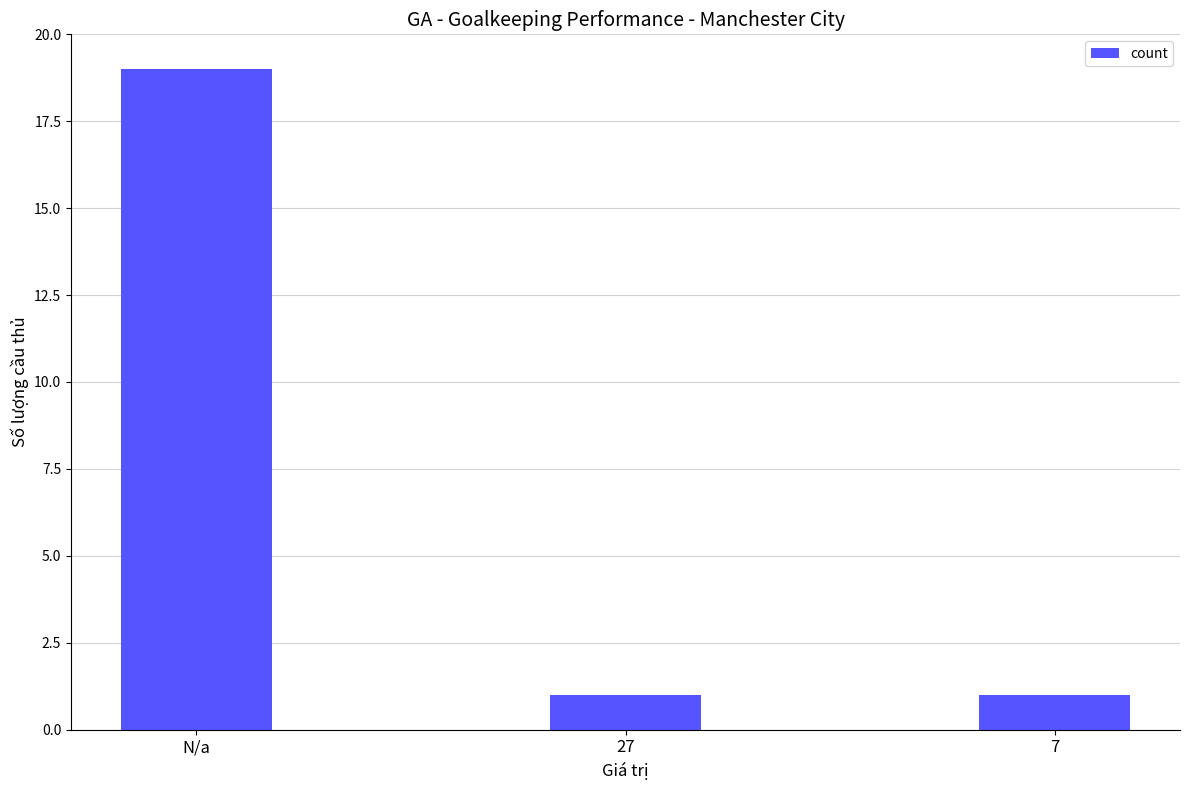

What is the label of the 1st bar from the left?

N/a